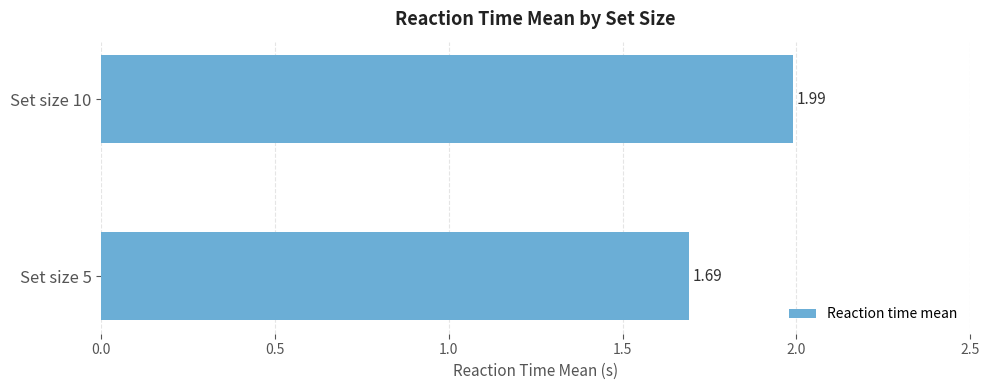

Which category has the highest value across all series?

Set size 10